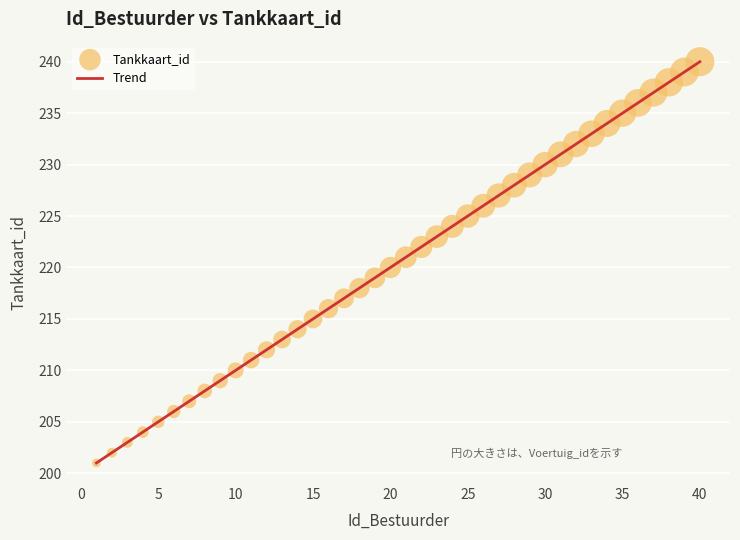

What is the greatest value displayed?

240